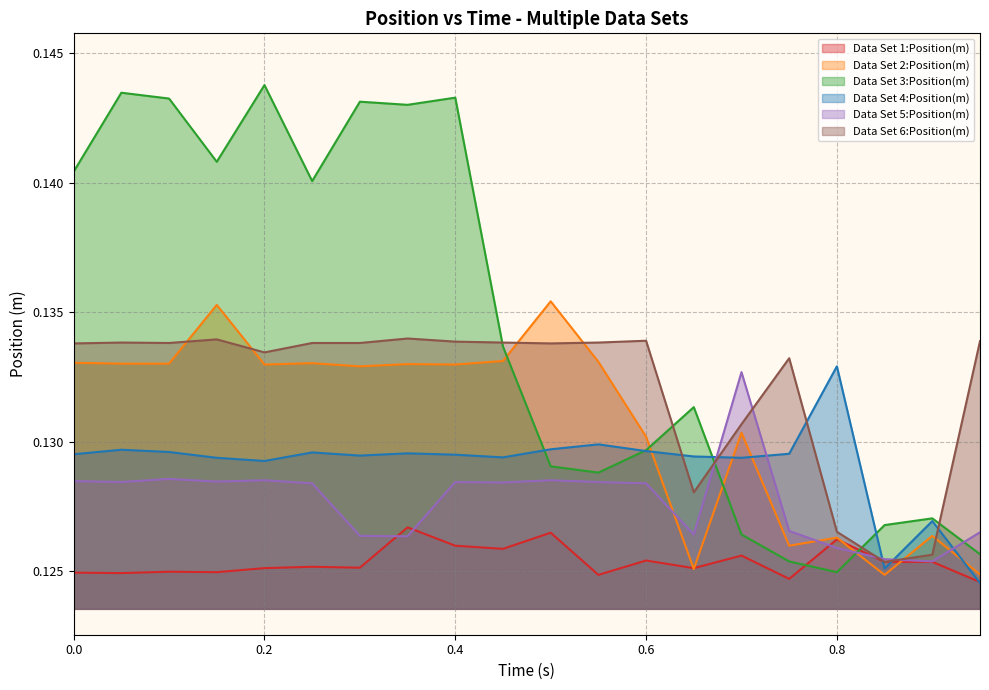

Which series has the largest range (max minus min)?

Data Set 3:Position(m)